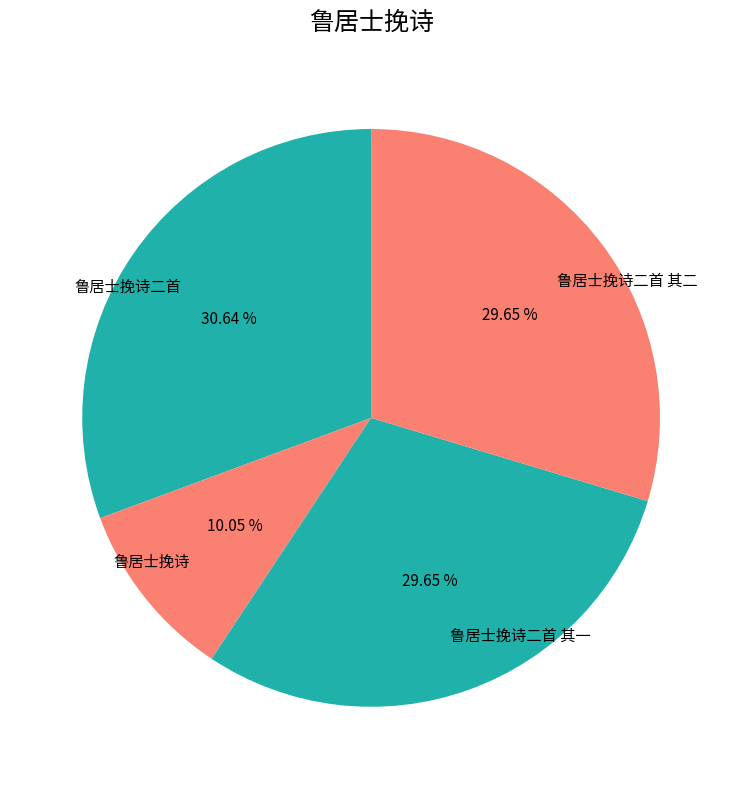

How much of the chart is everything except 鲁居士挽诗?

89.9%